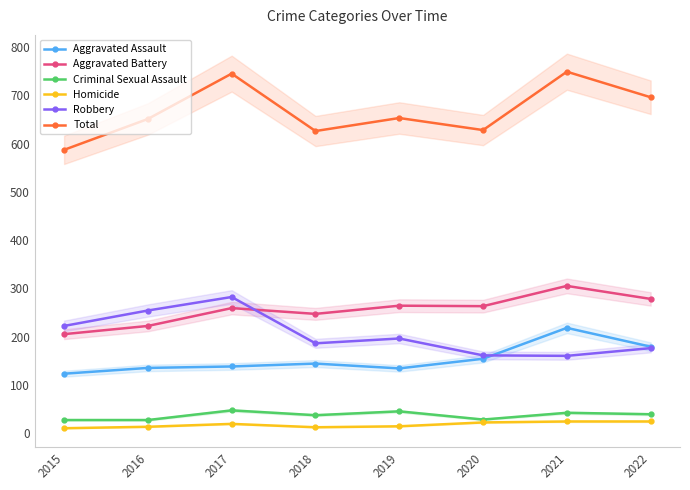

True or false: Aggravated Battery has a value of 381 at 2018.

False